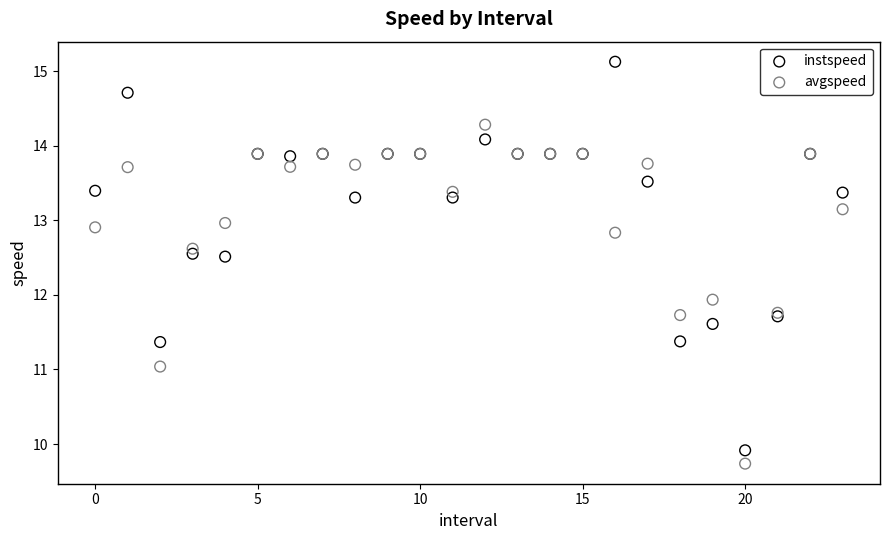

Which series has the largest Y range (max minus min)?

instspeed